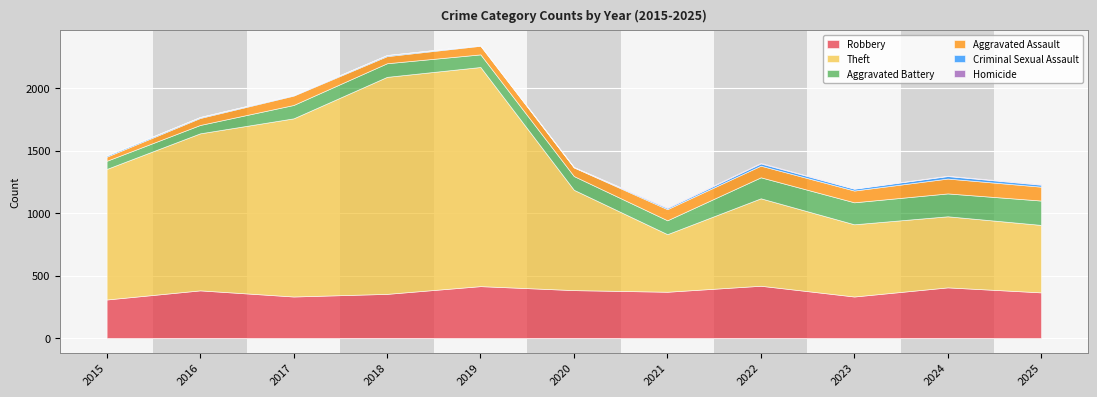

Between 2020 and 2023, which series saw the biggest shift?

Theft